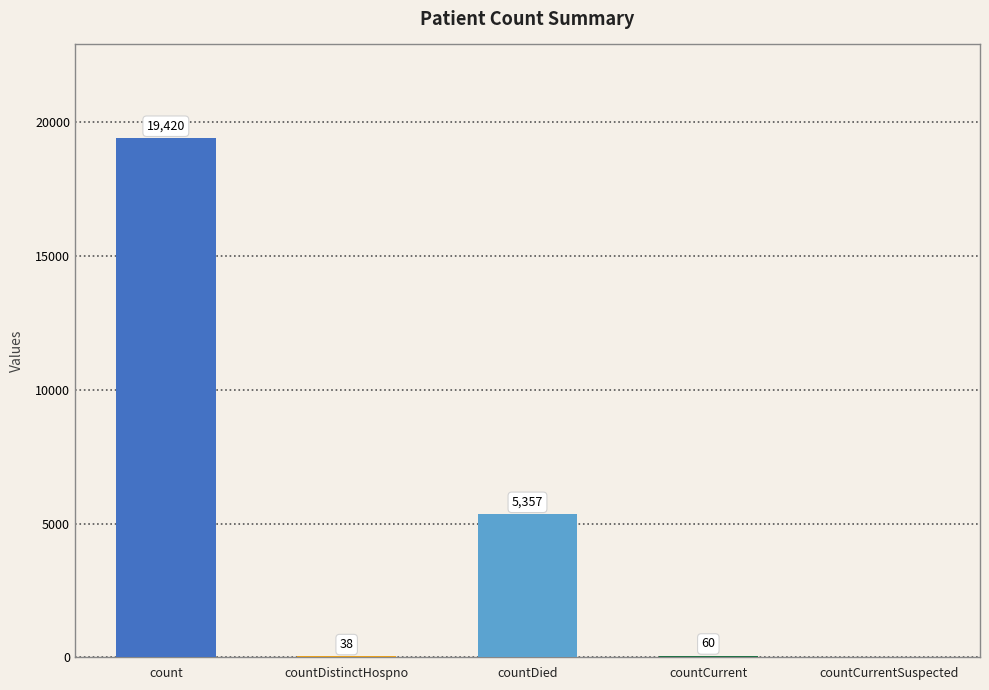

Are the bars grouped side by side (vs. stacked)?

No